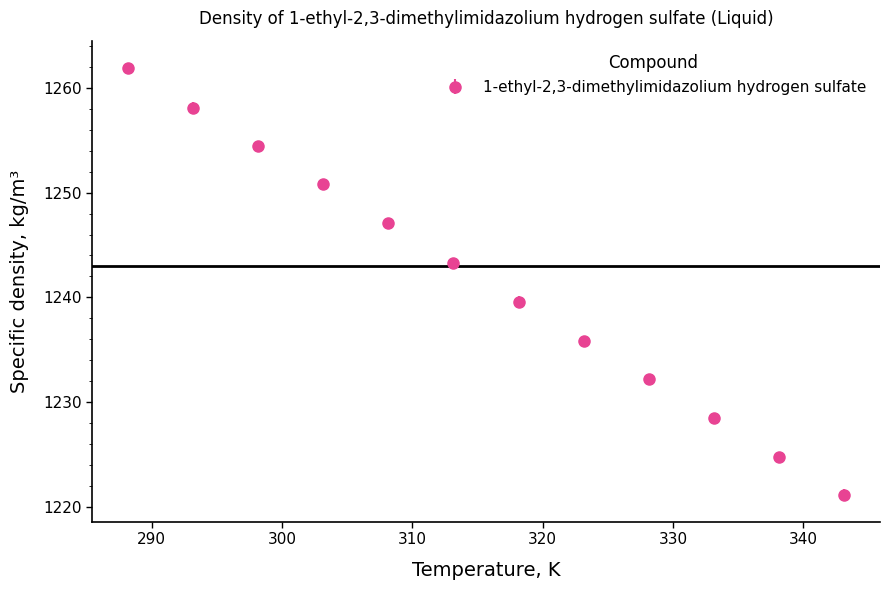

What is the sum of all values?

14897.7